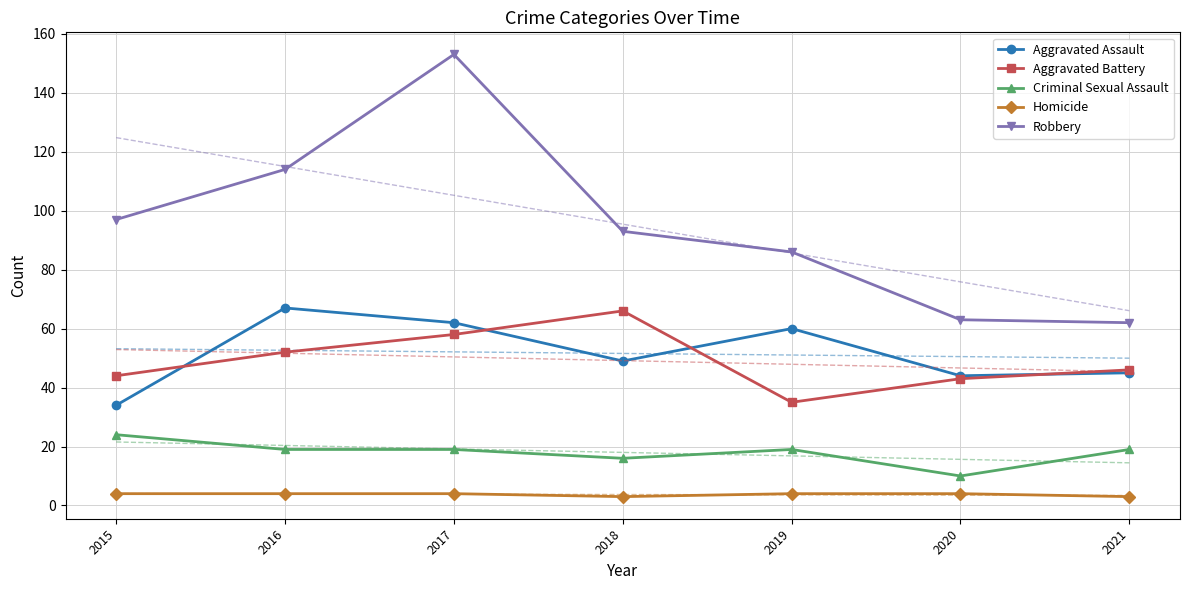

At which category does Aggravated Battery reach its first local peak?

2018